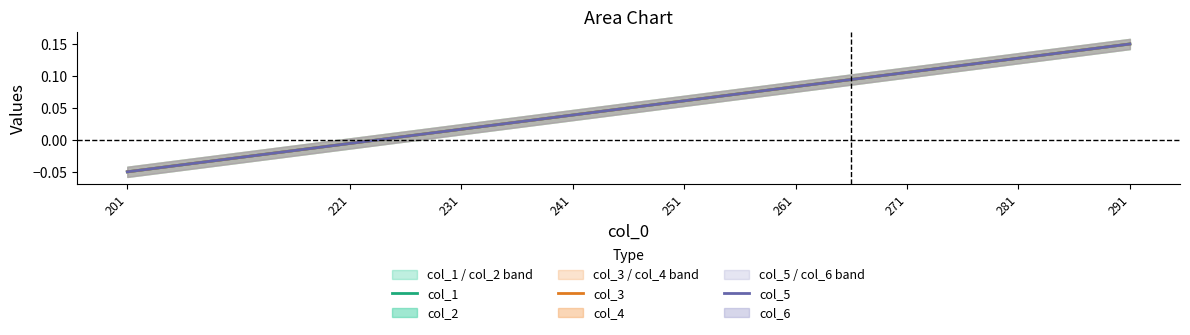

What is the maximum value shown in the chart?

0.2